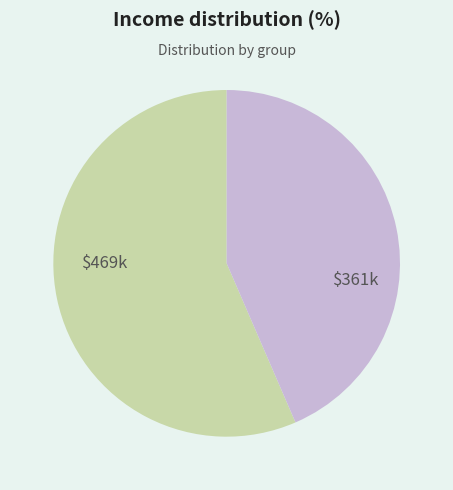

Does any single category account for the majority?

Yes